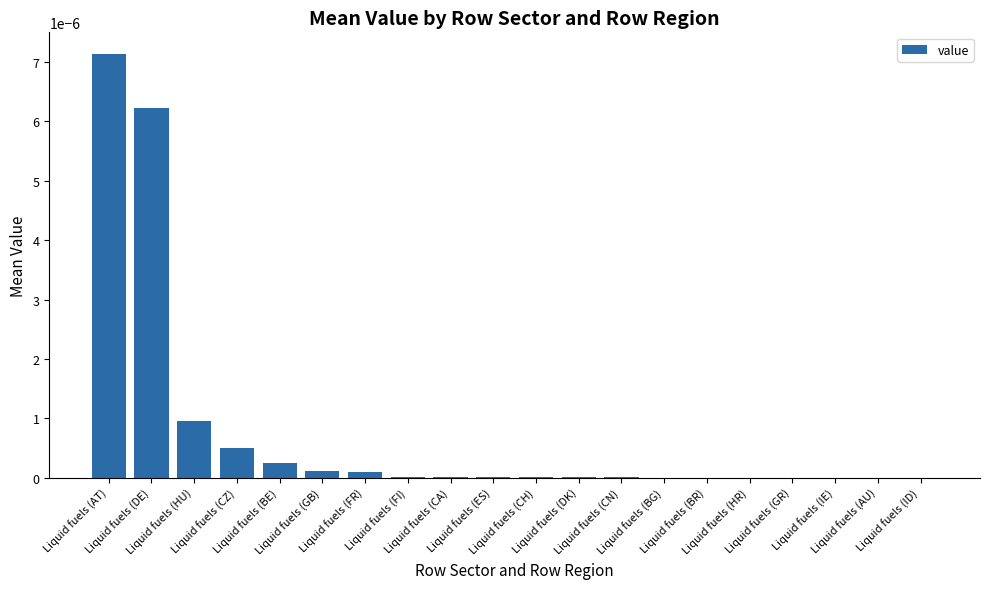

What position from the left is Liquid fuels (DK)?

12